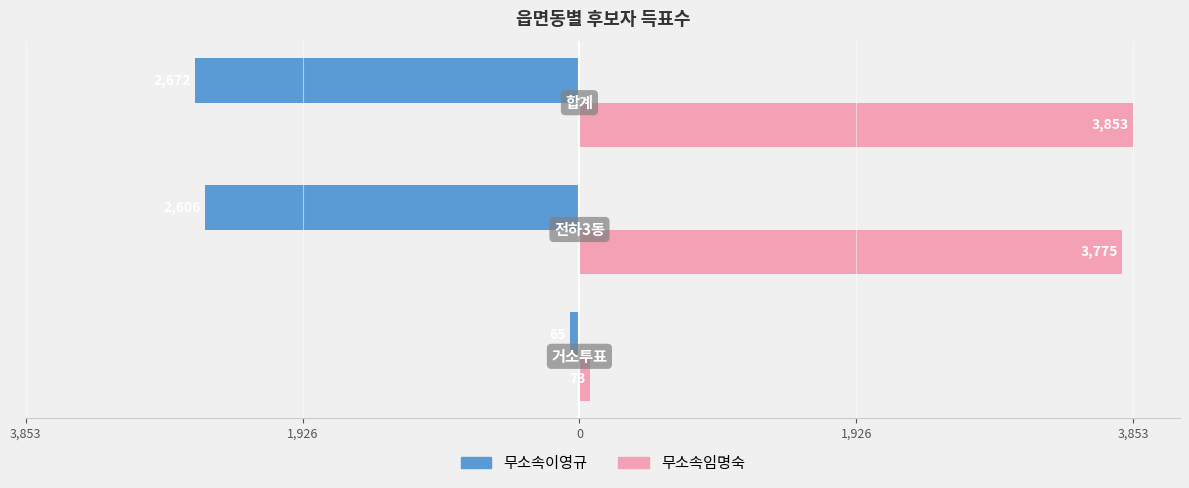

How many groups of bars are there?

3